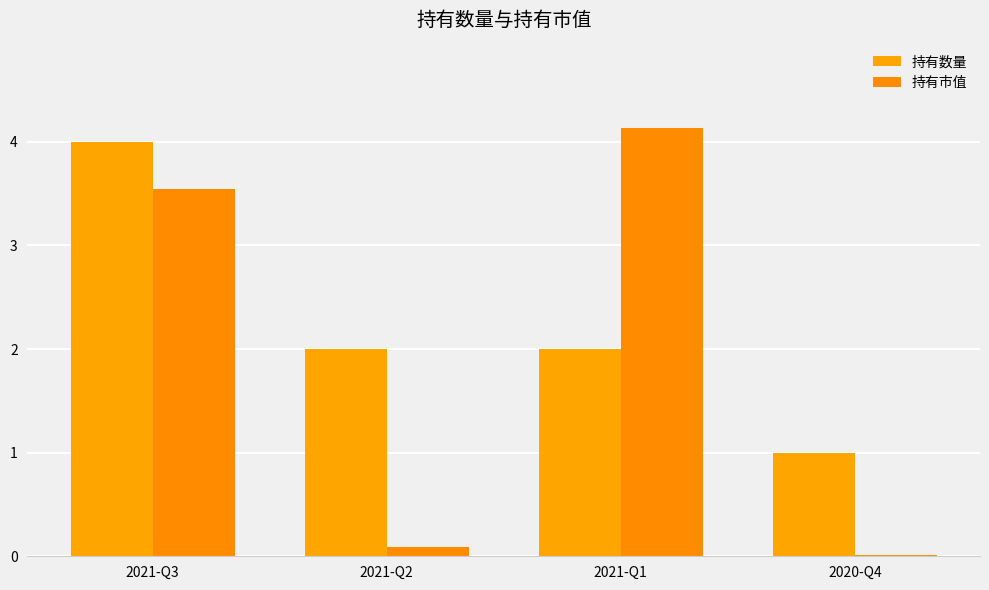

What is the sum of the 持有数量 values at 2020-Q4 and 2021-Q3?

5.0